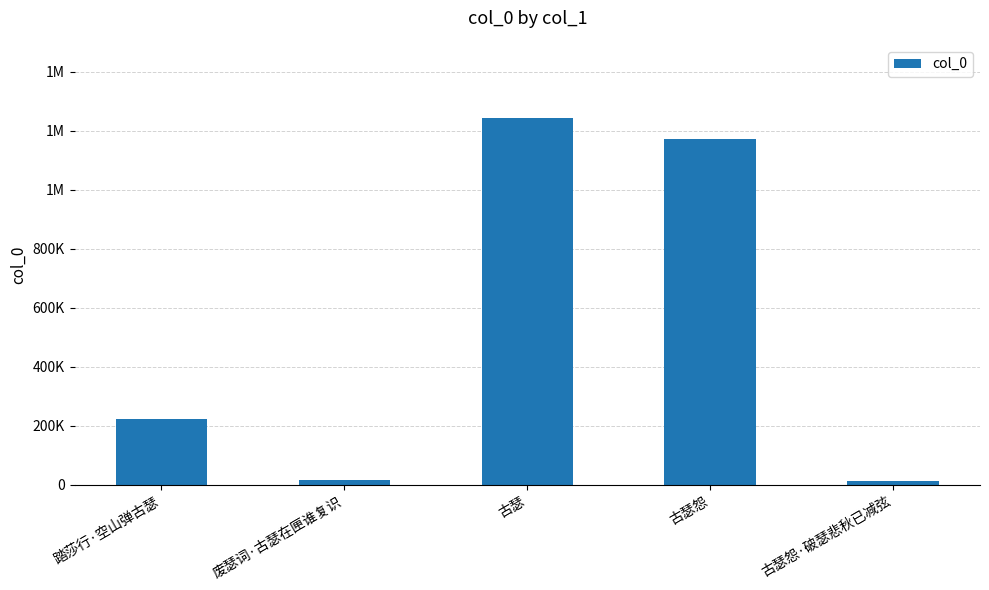

Does the chart contain any negative values?

No